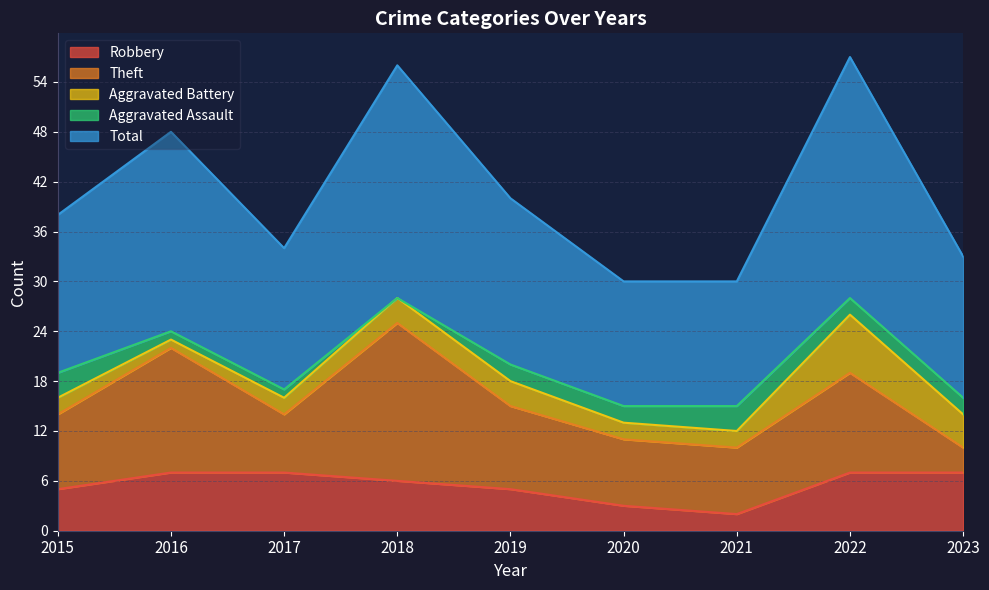

What is the approximate value of Theft at 2020, to the nearest 10?

10